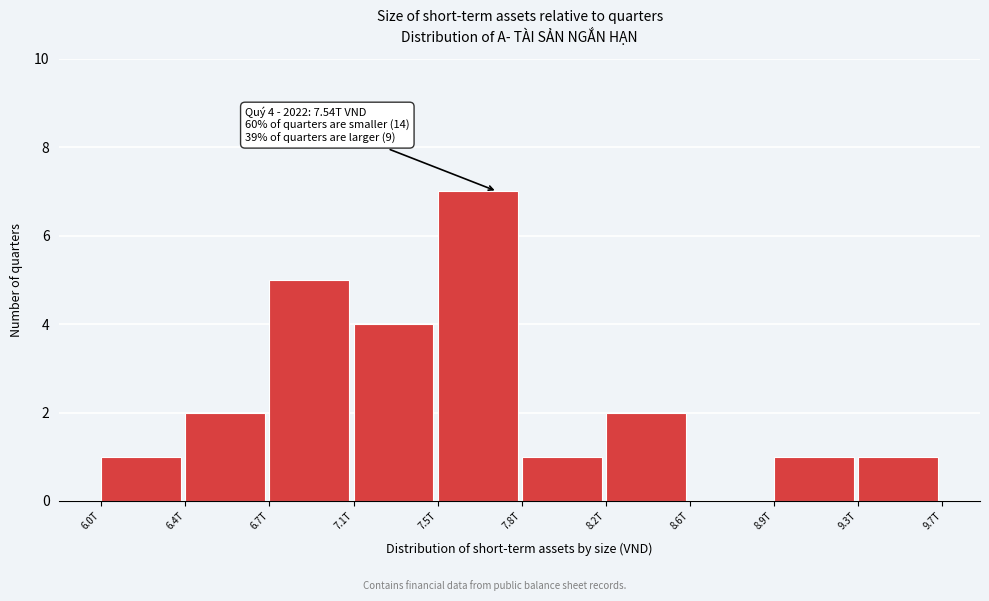

Reading left to right, transcribe all the data shown in this chart.

6.0T=1	6.4T=2	6.7T=5	7.1T=4	7.5T=7	7.8T=1	8.2T=2	8.6T=0	8.9T=1	9.3T=1